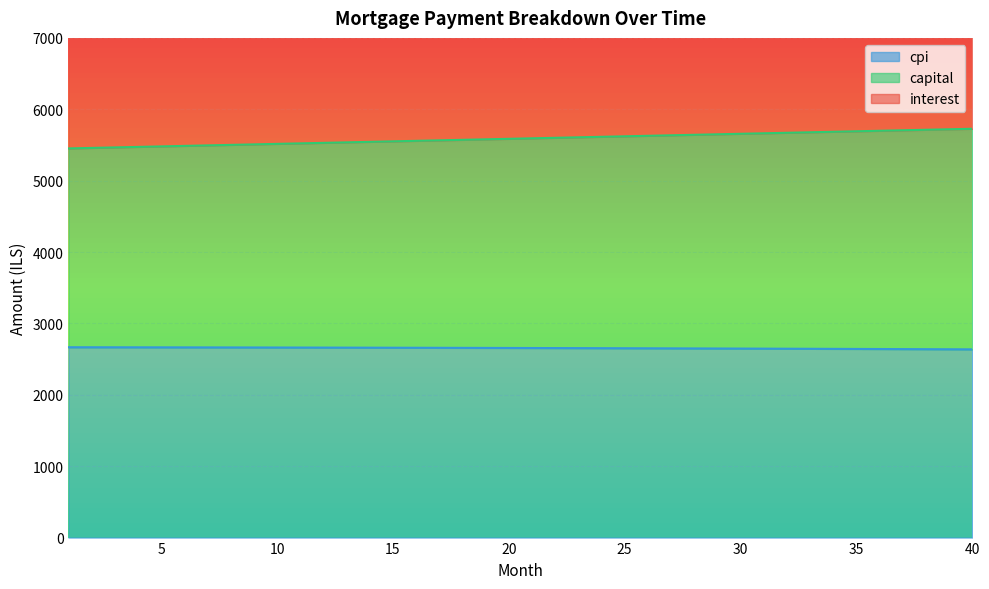

True or false: capital and interest intersect in this chart.

False